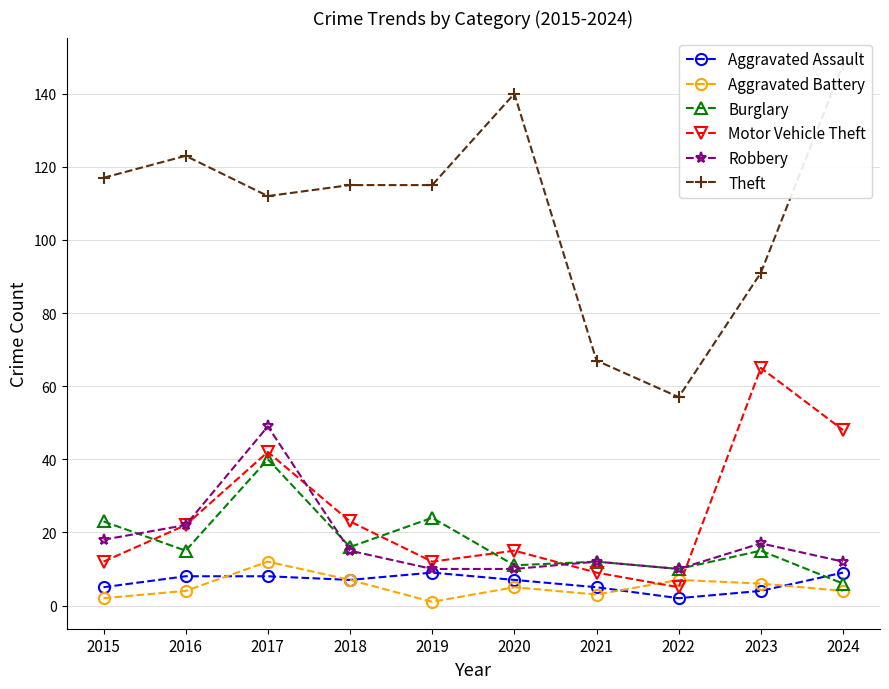

Reading left to right, what are all the values shown in this chart?

Aggravated Assault: 2015=5	2016=8	2017=8	2018=7	2019=9	2020=7	2021=5	2022=2	2023=4	2024=9
Aggravated Battery: 2015=2	2016=4	2017=12	2018=7	2019=1	2020=5	2021=3	2022=7	2023=6	2024=4
Burglary: 2015=23	2016=15	2017=40	2018=16	2019=24	2020=11	2021=12	2022=10	2023=15	2024=6
Motor Vehicle Theft: 2015=12	2016=22	2017=42	2018=23	2019=12	2020=15	2021=9	2022=5	2023=65	2024=48
Robbery: 2015=18	2016=22	2017=49	2018=15	2019=10	2020=10	2021=12	2022=10	2023=17	2024=12
Theft: 2015=117	2016=123	2017=112	2018=115	2019=115	2020=140	2021=67	2022=57	2023=91	2024=148